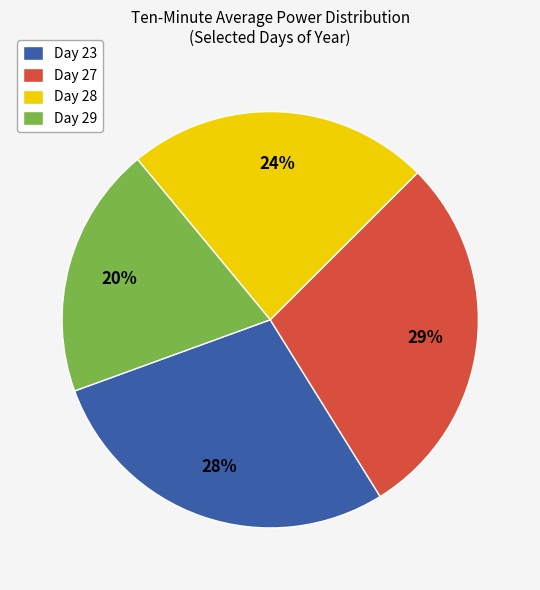

Do Day 27 and Day 28 together represent more than half of the pie?

Yes